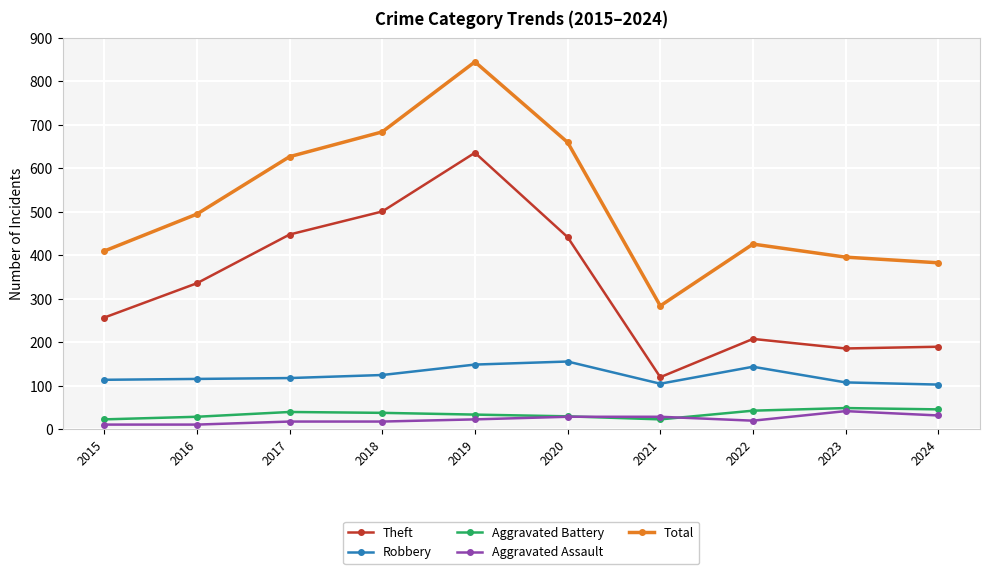

At 2017, list the series in order from smallest to largest.

Aggravated Assault, Aggravated Battery, Robbery, Theft, Total